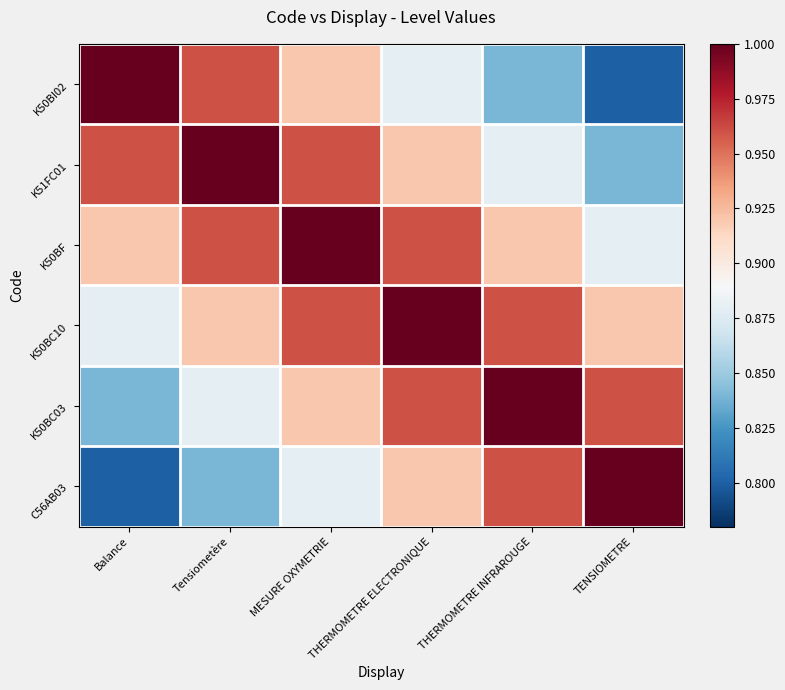

Reading right to left, transcribe all the data shown in this chart.

K50BI02: TENSIOMETRE=0.8	THERMOMETRE INFRAROUGE=0.8	THERMOMETRE ELECTRONIQUE=0.9	MESURE OXYMETRIE=0.9	Tensiometère=1.0	Balance=1.0
K51FC01: TENSIOMETRE=0.8	THERMOMETRE INFRAROUGE=0.9	THERMOMETRE ELECTRONIQUE=0.9	MESURE OXYMETRIE=1.0	Tensiometère=1.0	Balance=1.0
K50BF: TENSIOMETRE=0.9	THERMOMETRE INFRAROUGE=0.9	THERMOMETRE ELECTRONIQUE=1.0	MESURE OXYMETRIE=1.0	Tensiometère=1.0	Balance=0.9
K50BC10: TENSIOMETRE=0.9	THERMOMETRE INFRAROUGE=1.0	THERMOMETRE ELECTRONIQUE=1.0	MESURE OXYMETRIE=1.0	Tensiometère=0.9	Balance=0.9
K50BC03: TENSIOMETRE=1.0	THERMOMETRE INFRAROUGE=1.0	THERMOMETRE ELECTRONIQUE=1.0	MESURE OXYMETRIE=0.9	Tensiometère=0.9	Balance=0.8
C56AB03: TENSIOMETRE=1.0	THERMOMETRE INFRAROUGE=1.0	THERMOMETRE ELECTRONIQUE=0.9	MESURE OXYMETRIE=0.9	Tensiometère=0.8	Balance=0.8